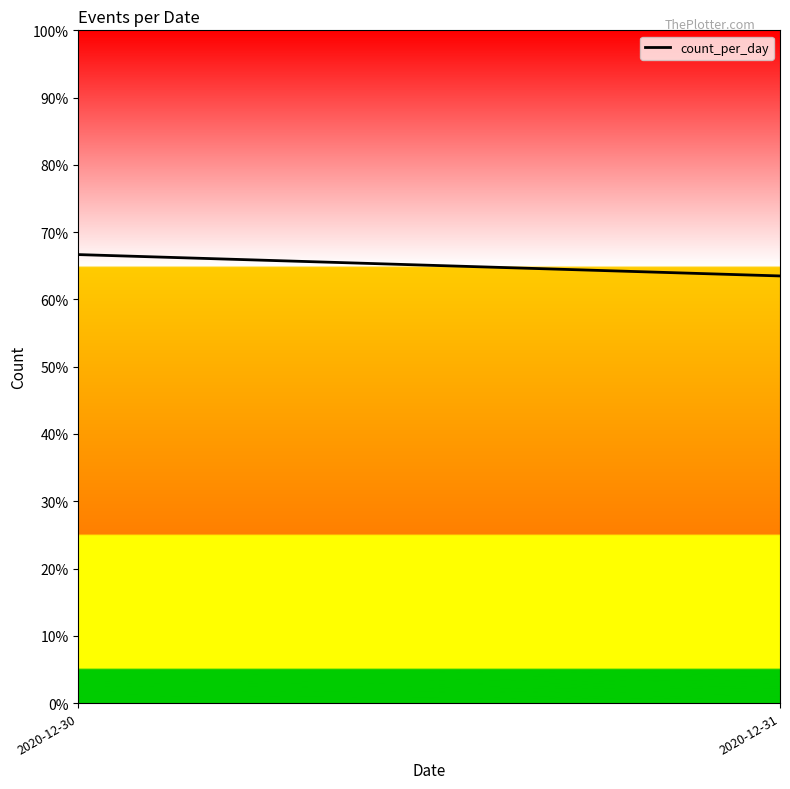

Does the chart display data point markers on the line(s)?

No